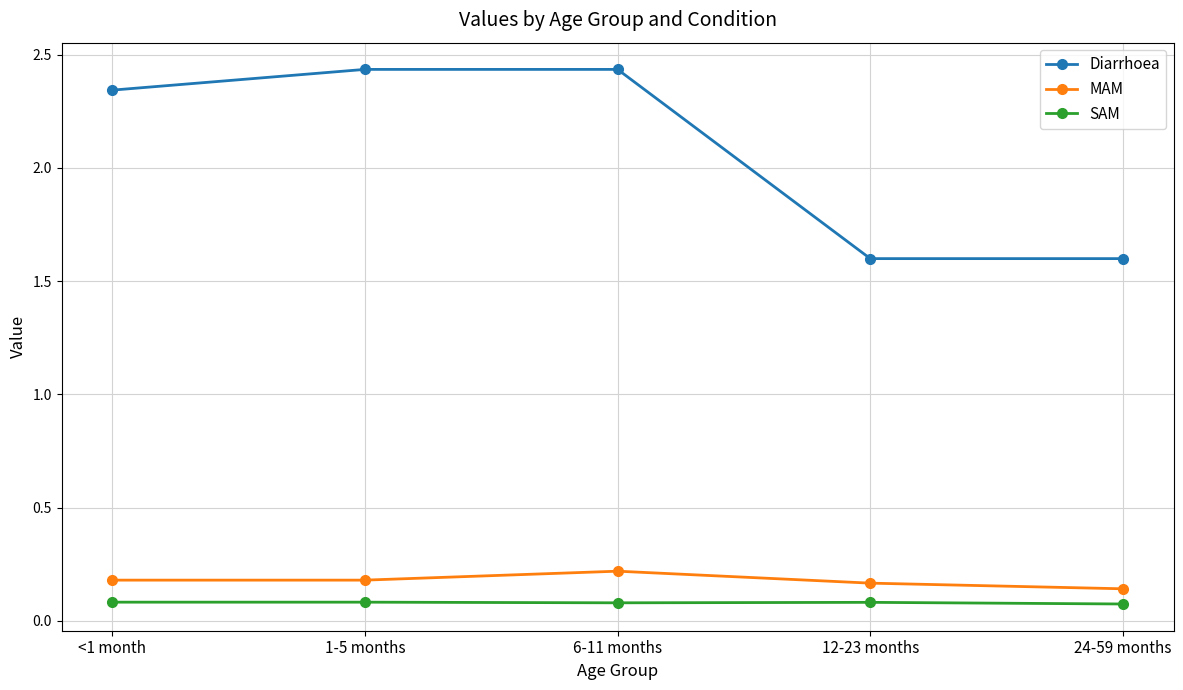

Which series has the largest range (max minus min)?

Diarrhoea